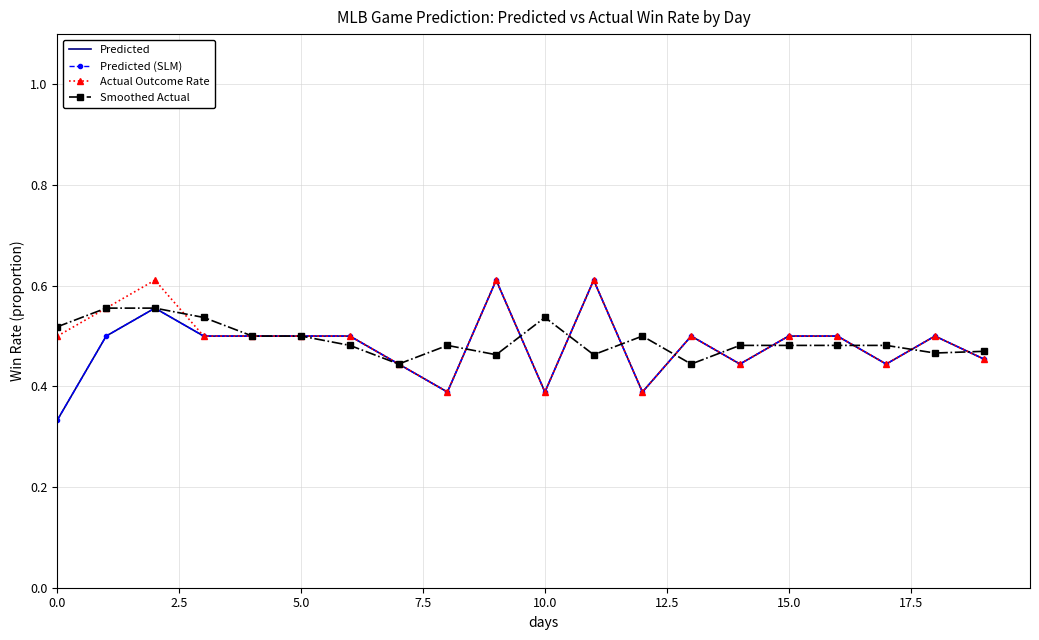

What is the label of the 11th point from the left?

10